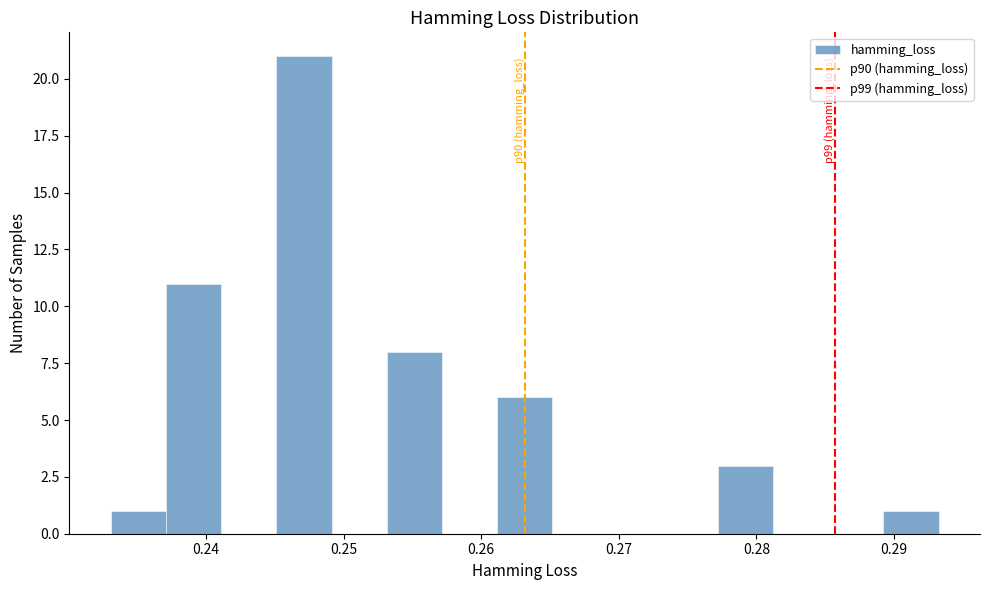

Over which range of the x-axis is the bar tallest?

0.245 to 0.249